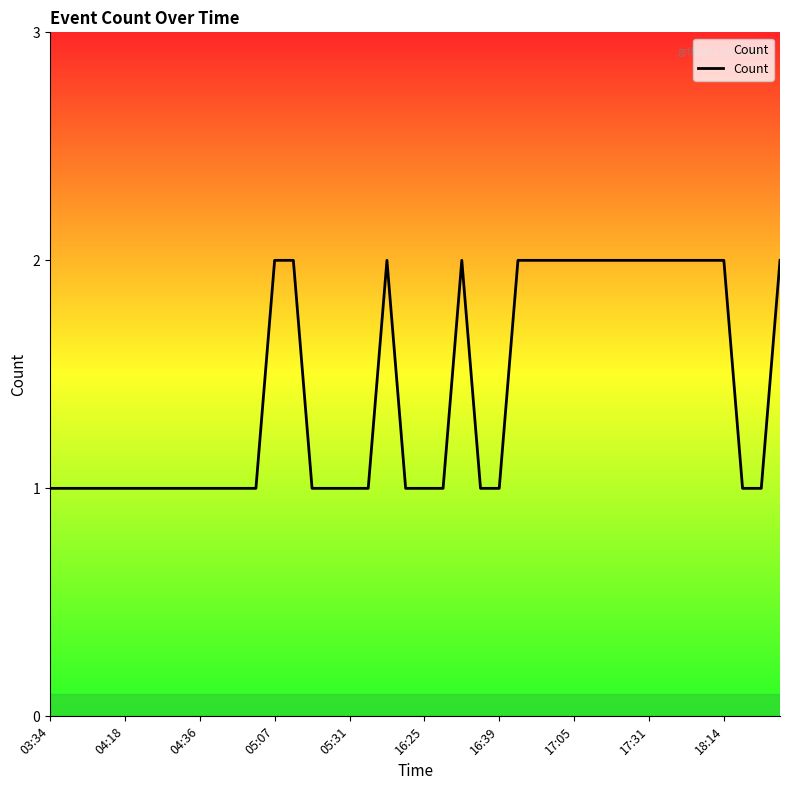

True or false: the data has more than 2 interior local peaks.

False